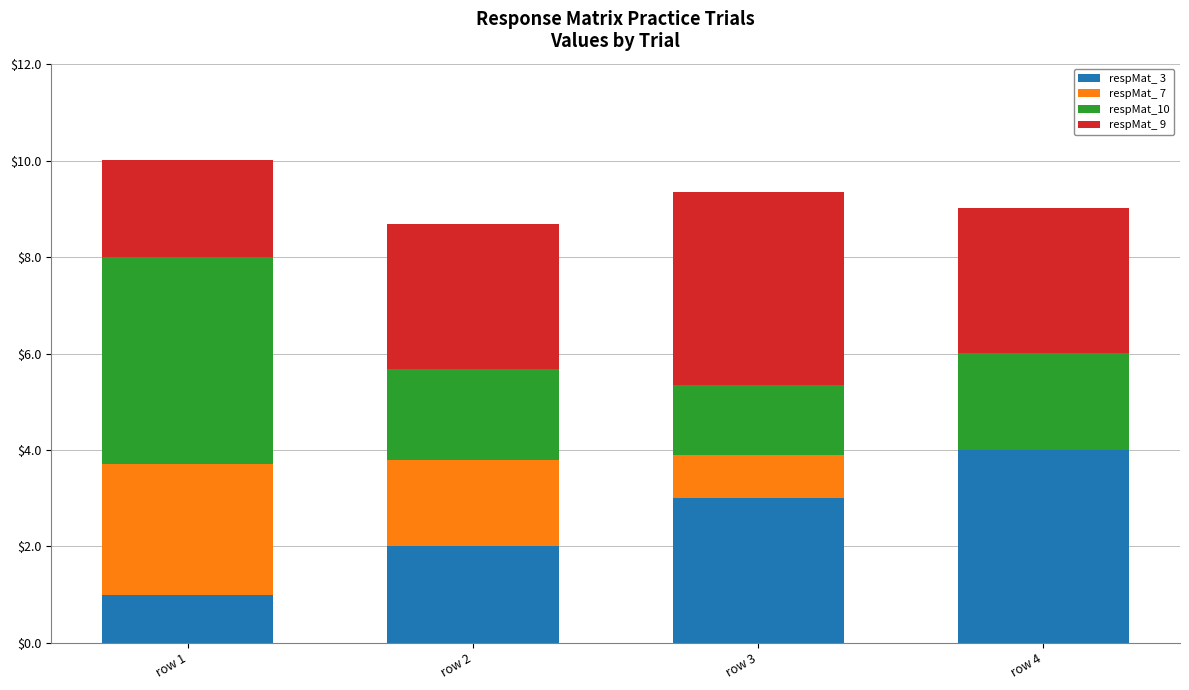

The respMat_ 3 series shows 1.0 at row 1. True or false?

True